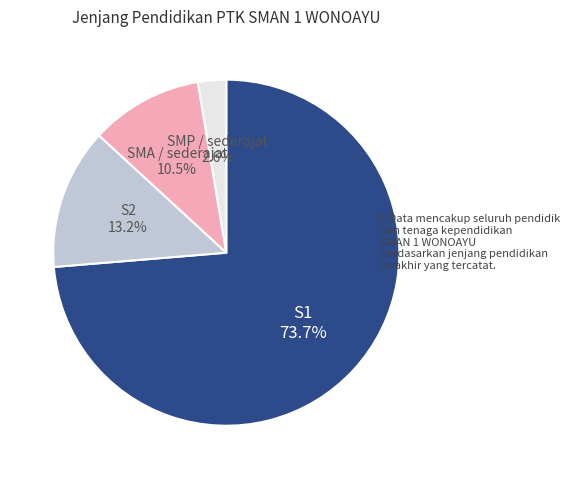

Rank the categories by value from highest to lowest.

S1, S2, SMA / sederajat, SMP / sederajat